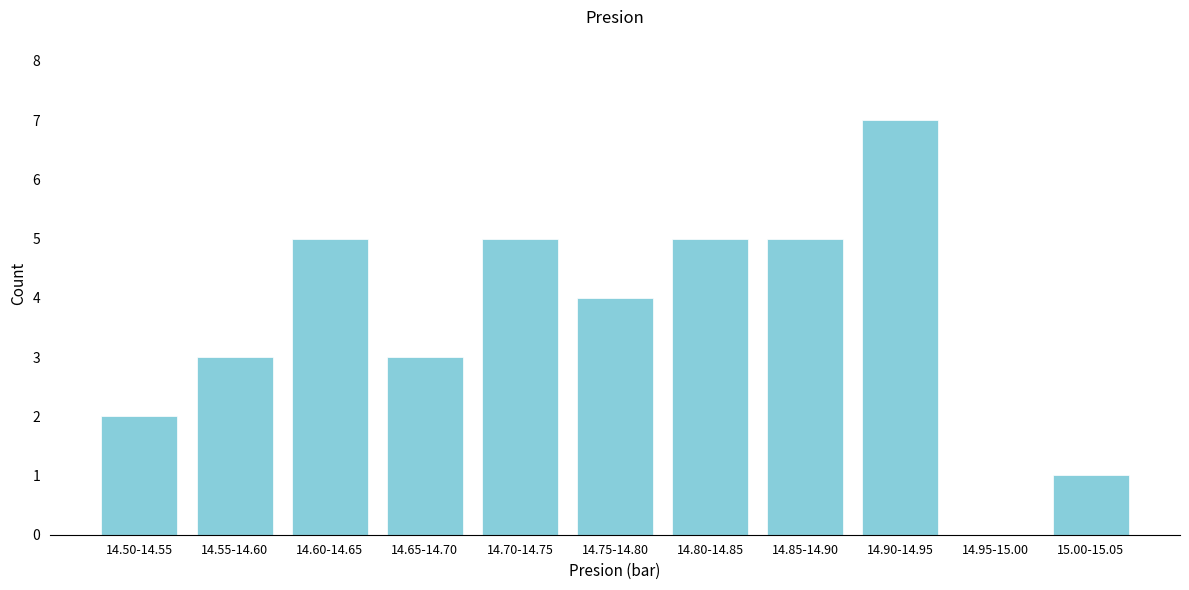

Reading right to left, extract all data points from this chart.

15.00-15.05=1	14.95-15.00=0	14.90-14.95=7	14.85-14.90=5	14.80-14.85=5	14.75-14.80=4	14.70-14.75=5	14.65-14.70=3	14.60-14.65=5	14.55-14.60=3	14.50-14.55=2